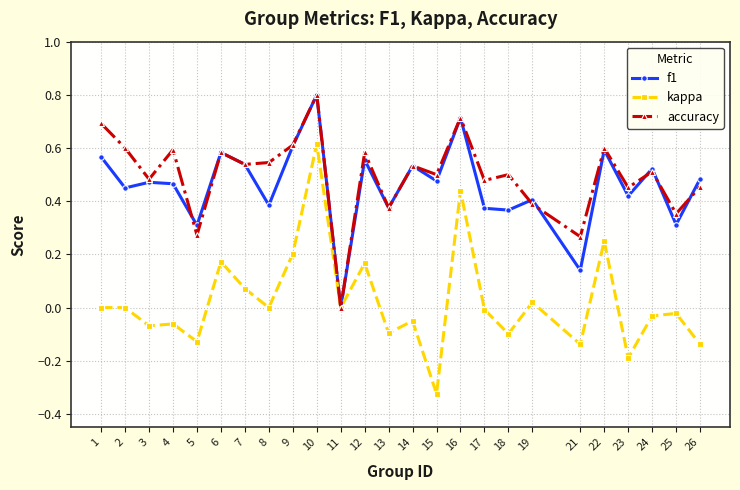

At which label does kappa reach its minimum?

15